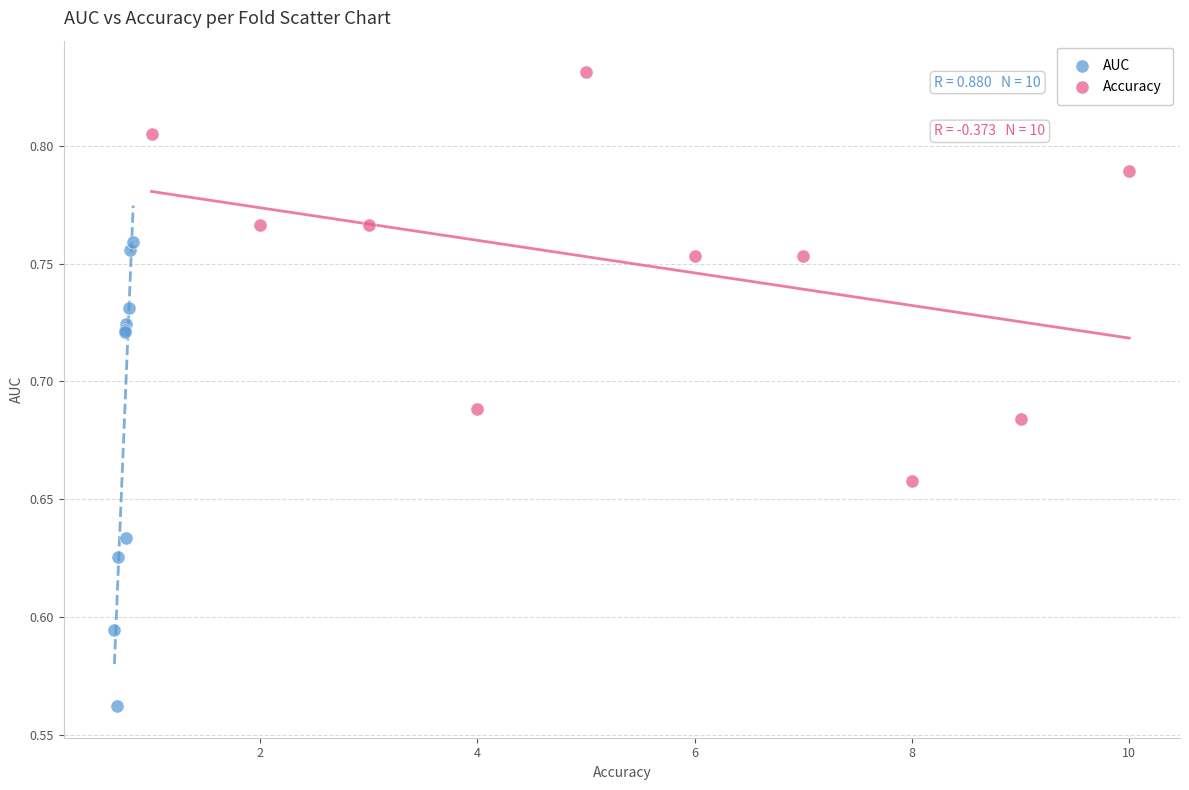

Which series contains the lowest Y value?

AUC